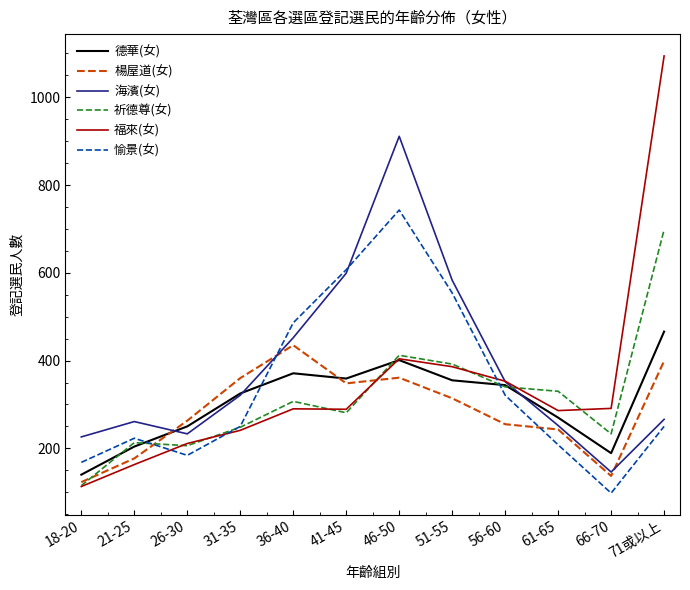

The value of 楊屋道(女) at 66-70 is 78. True or false?

False